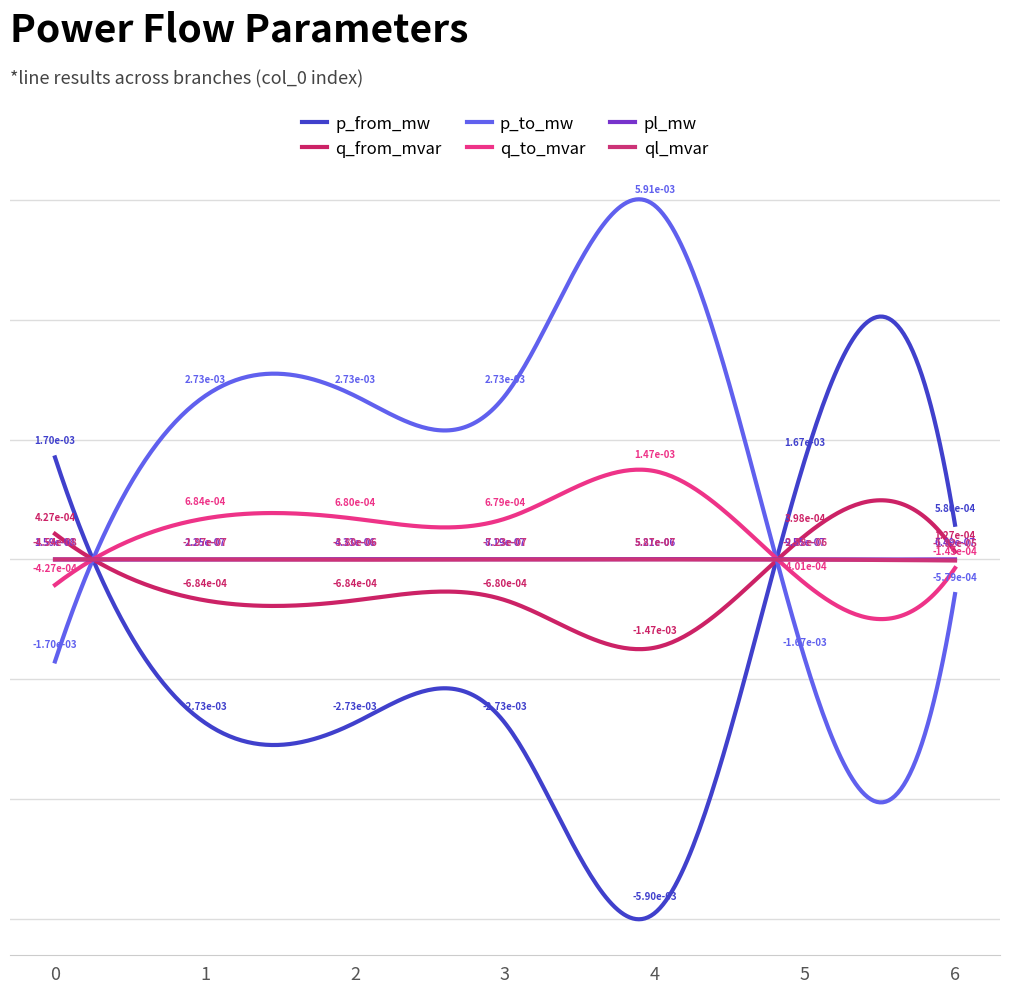

Where do pl_mw and p_from_mw first cross each other?

0 and 1